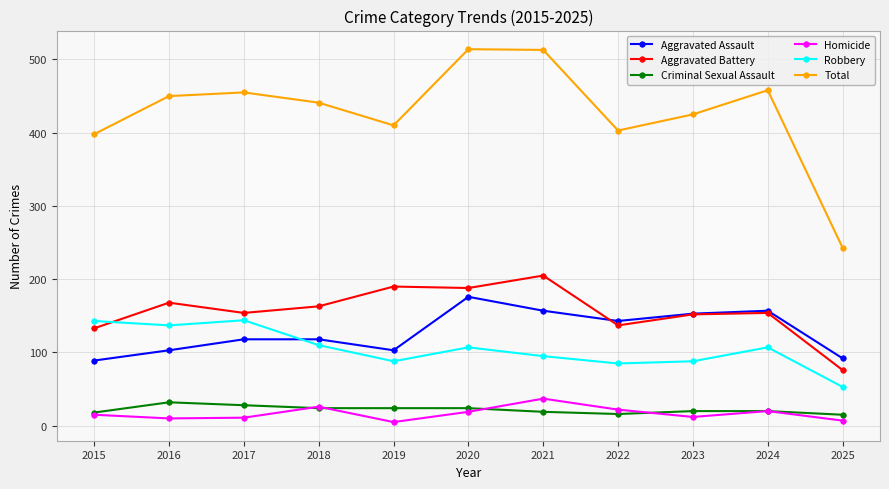

Which series has the widest spread of values?

Total